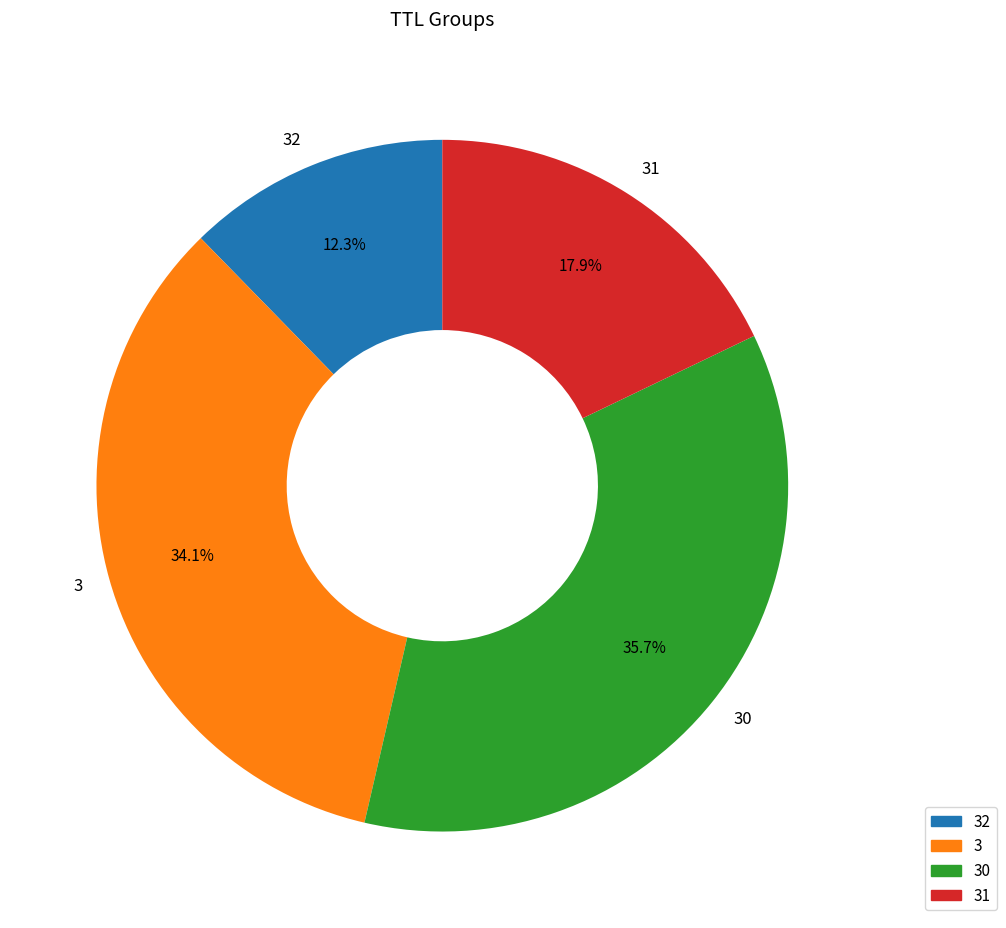

Combined, what portion of the pie is 31 and 30?

53.6%